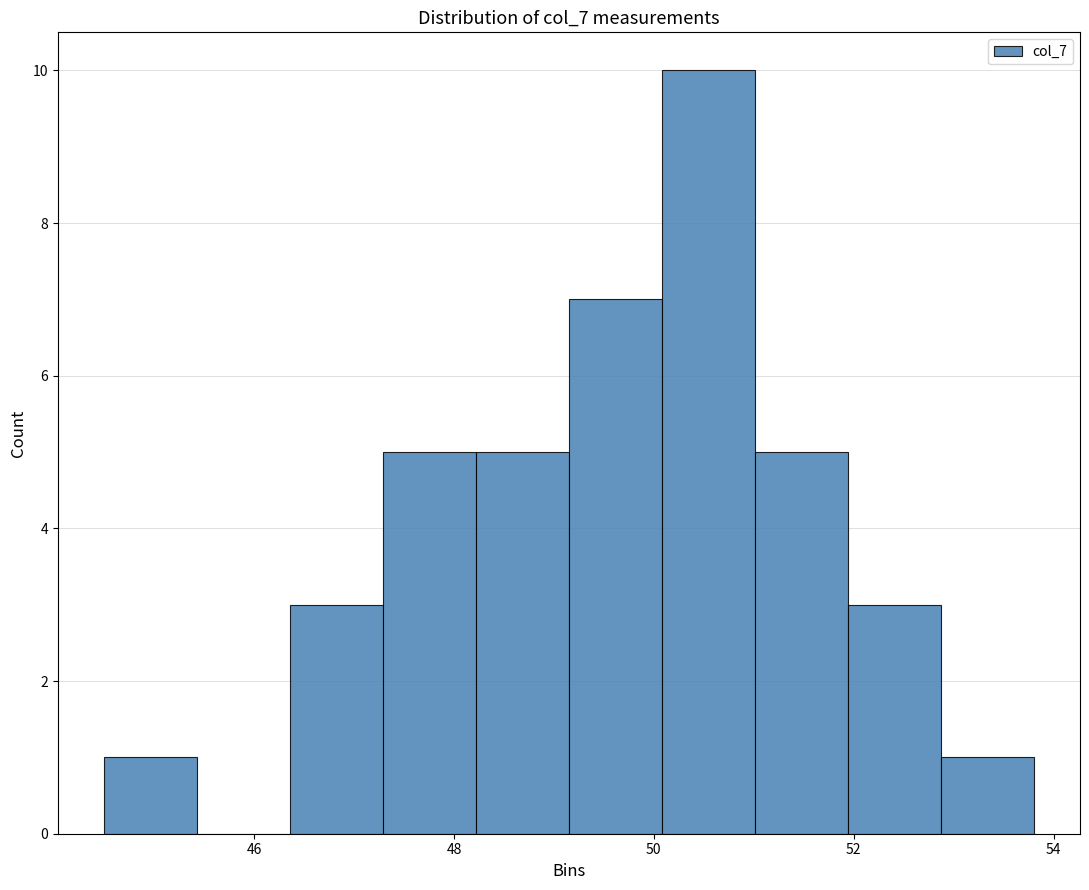

Reading left to right, transcribe this chart: for each bar, give the range it covers on the x-axis and its height. Neither the bar edges nor the heights are printed on the chart, so give them approximately, as read against the axes.

44.6 to 45.4: 1
45.4 to 46.4: 0
46.4 to 47.2: 3
47.2 to 48.2: 5
48.2 to 49.2: 5
49.2 to 50.0: 7
50.0 to 51.0: 10
51.0 to 52.0: 5
52.0 to 52.8: 3
52.8 to 53.8: 1